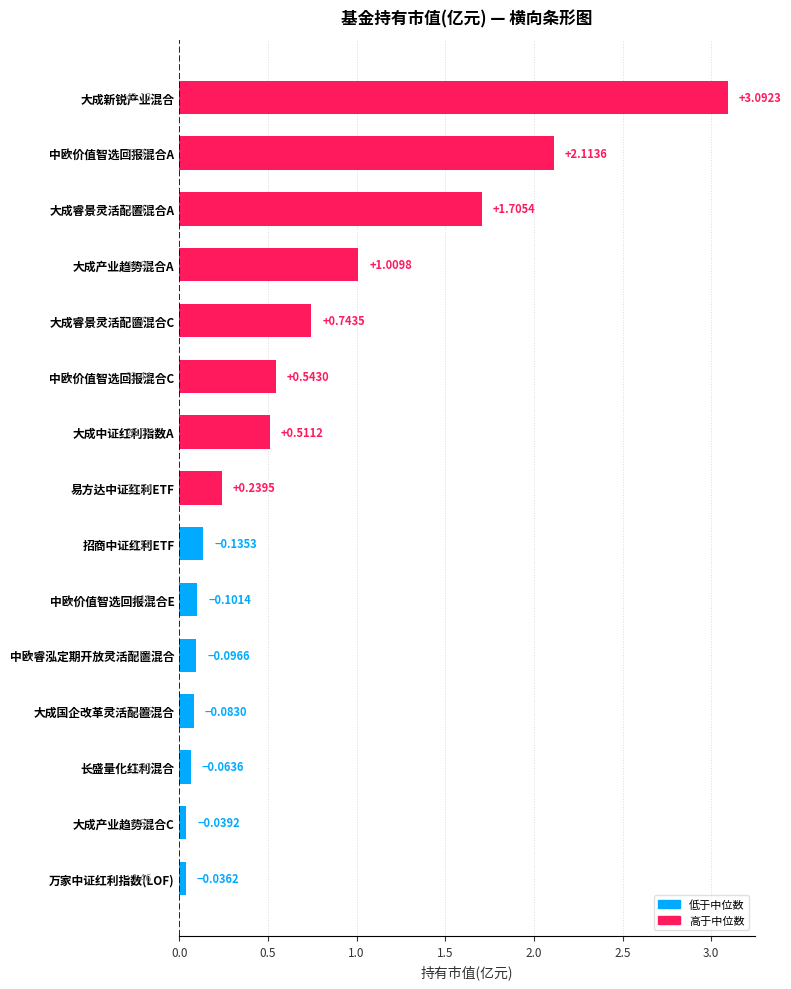

What is the average value?

0.7